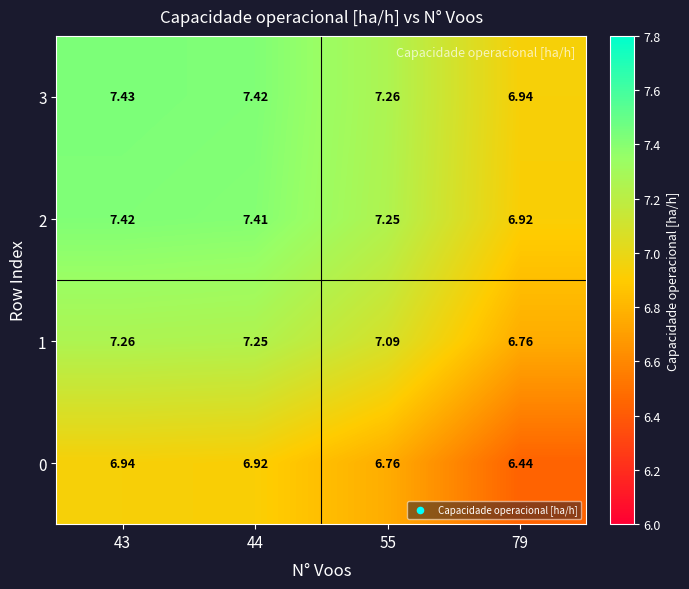

Is the value of 1 at 43 greater than the value of 2 at 55?

Yes